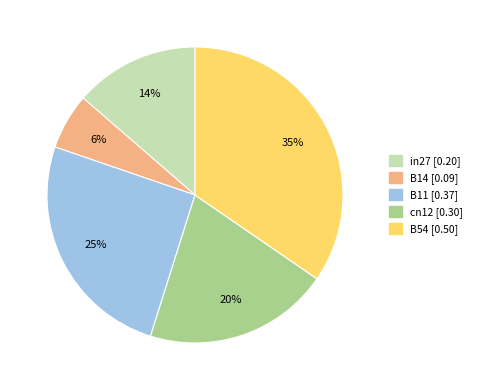

To the nearest percent, what is the average slice percentage?

20%